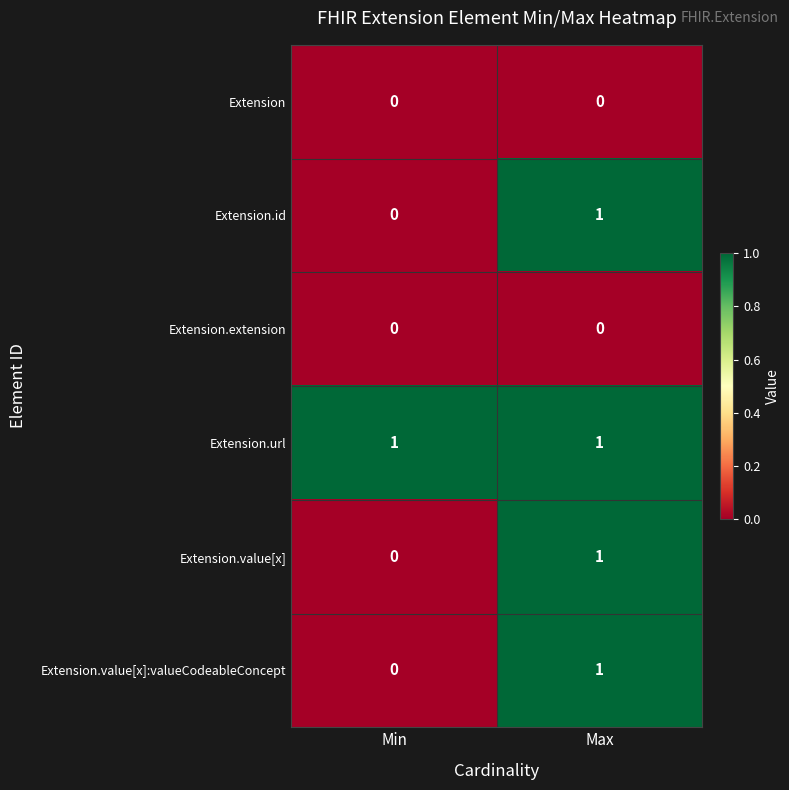

Reading left to right, transcribe all the data shown in this chart.

Extension: Min=0	Max=0
Extension.id: Min=0	Max=1
Extension.extension: Min=0	Max=0
Extension.url: Min=1	Max=1
Extension.value[x]: Min=0	Max=1
Extension.value[x]:valueCodeableConcept: Min=0	Max=1